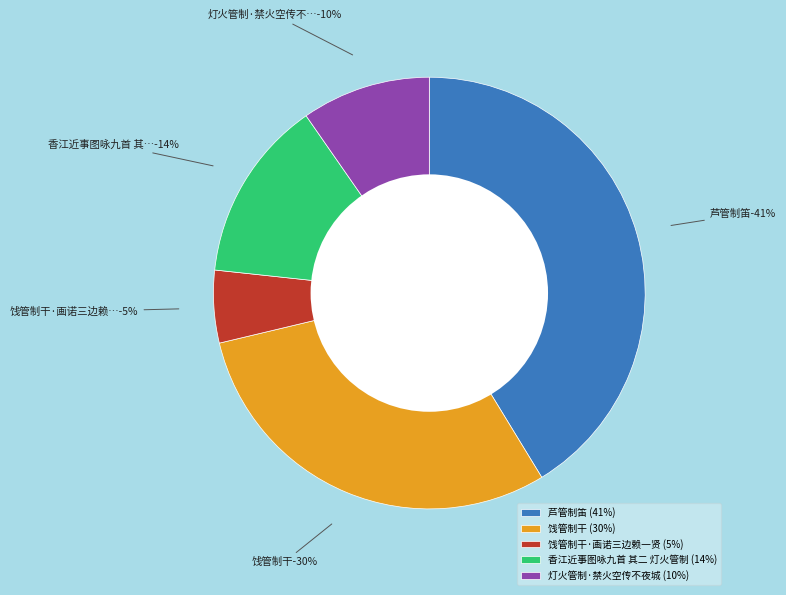

To the nearest percent, what is the difference between the largest and smallest slice percentages?

36%